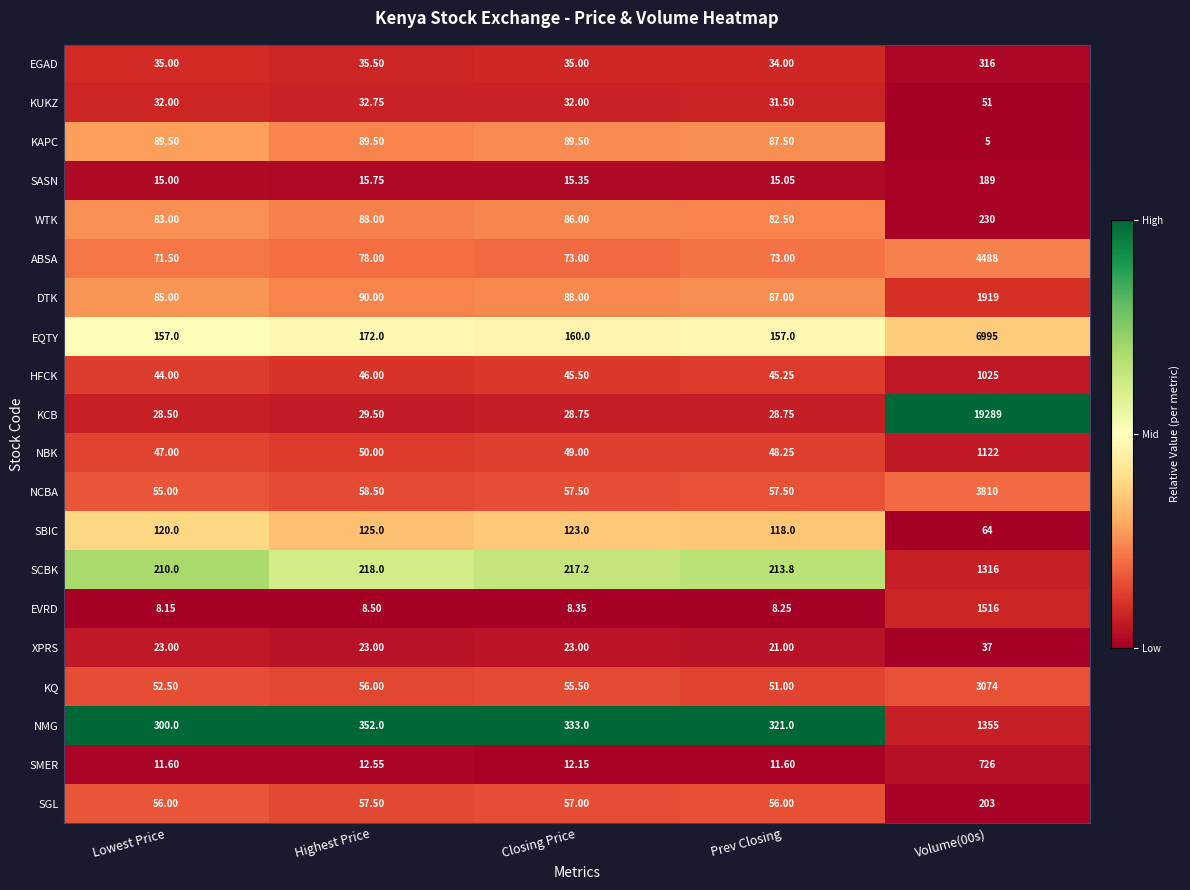

Is the value of NCBA at Volume(00s) greater than the value of DTK at Prev Closing?

Yes